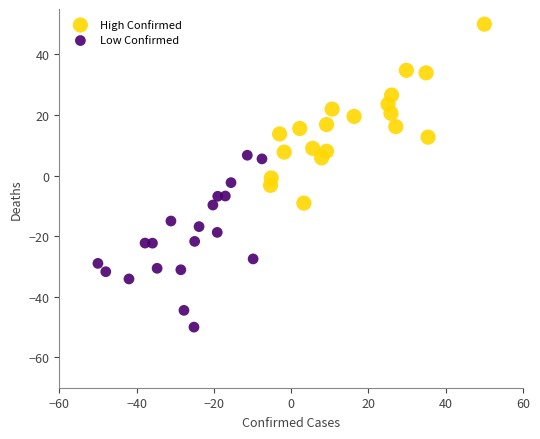

Which series reaches the minimum Y coordinate?

Low Confirmed